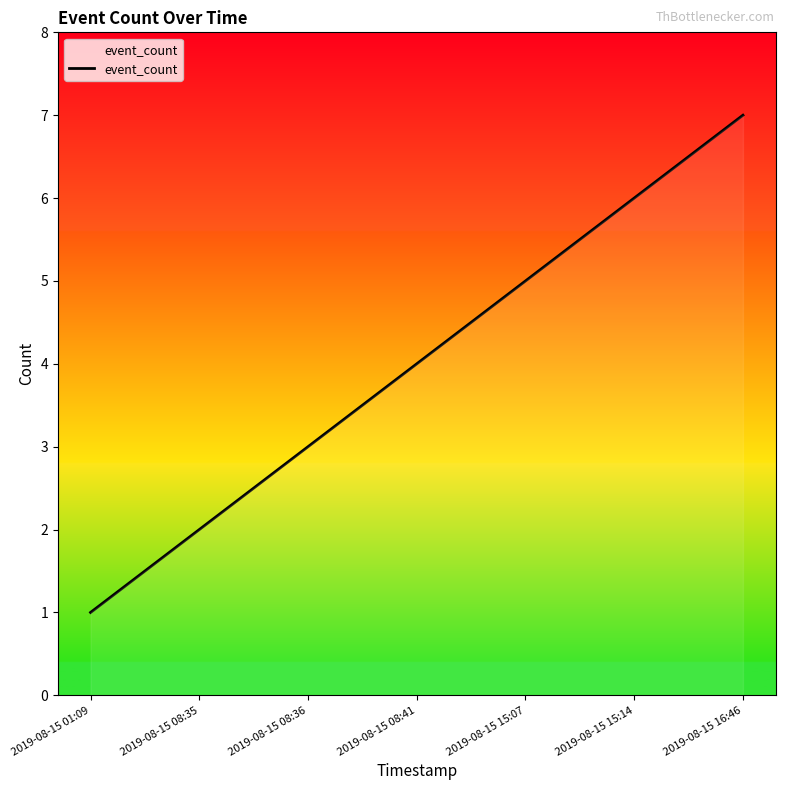

How many values are below 4?

3